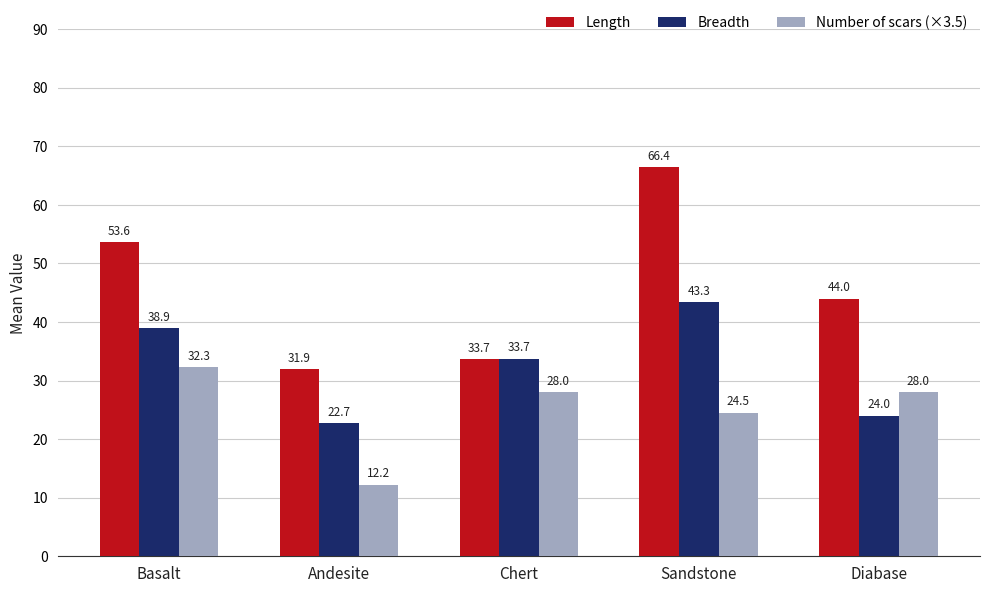

How many bars are there in each group?

3